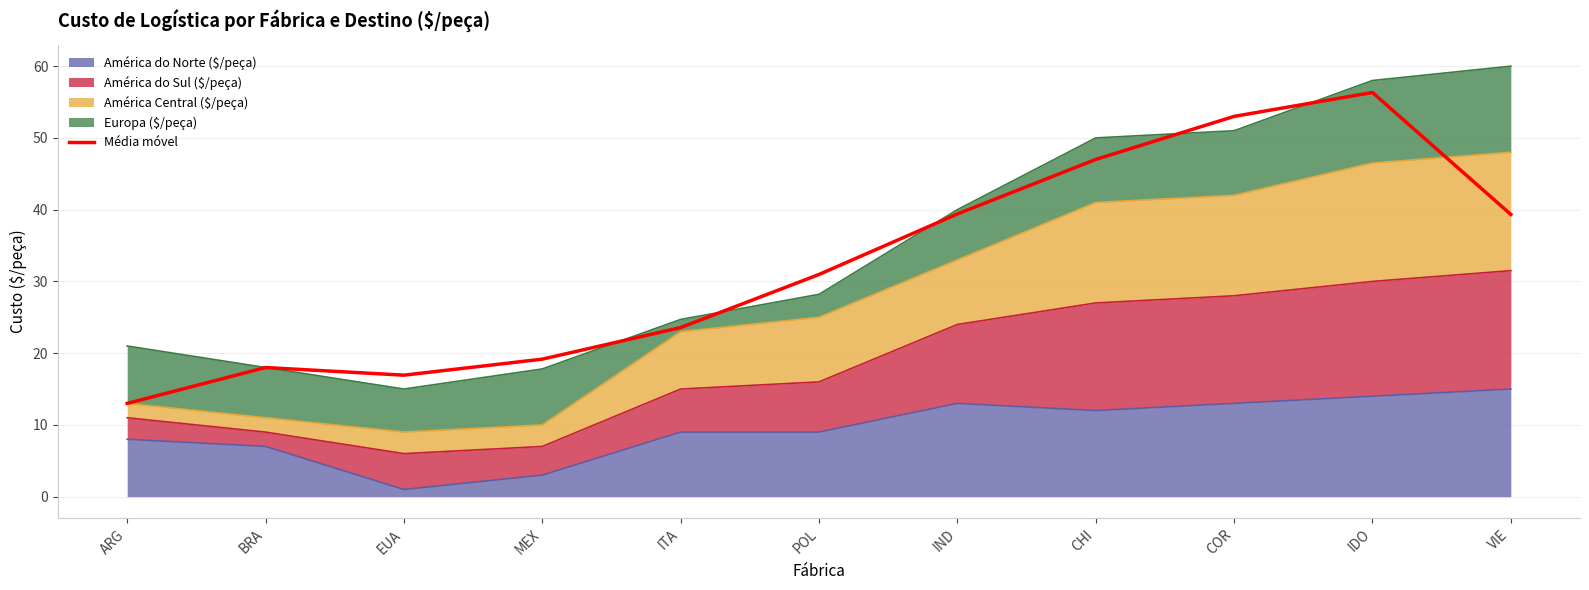

Rank the categories by value from highest to lowest.

IDO, COR, CHI, IND, VIE, POL, ITA, MEX, BRA, EUA, ARG